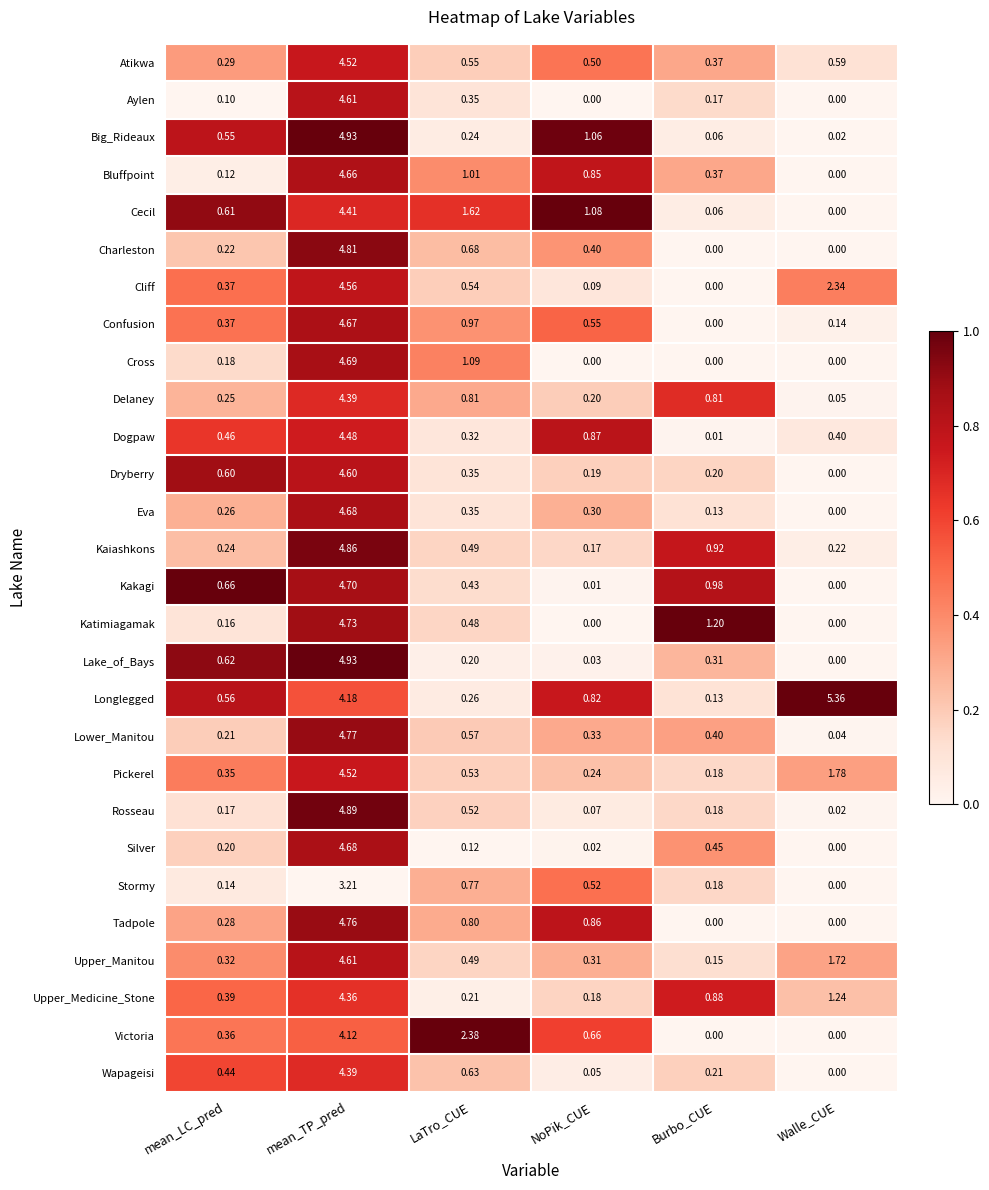

Between mean_LC_pred and Walle_CUE, which series saw the biggest shift?

Longlegged